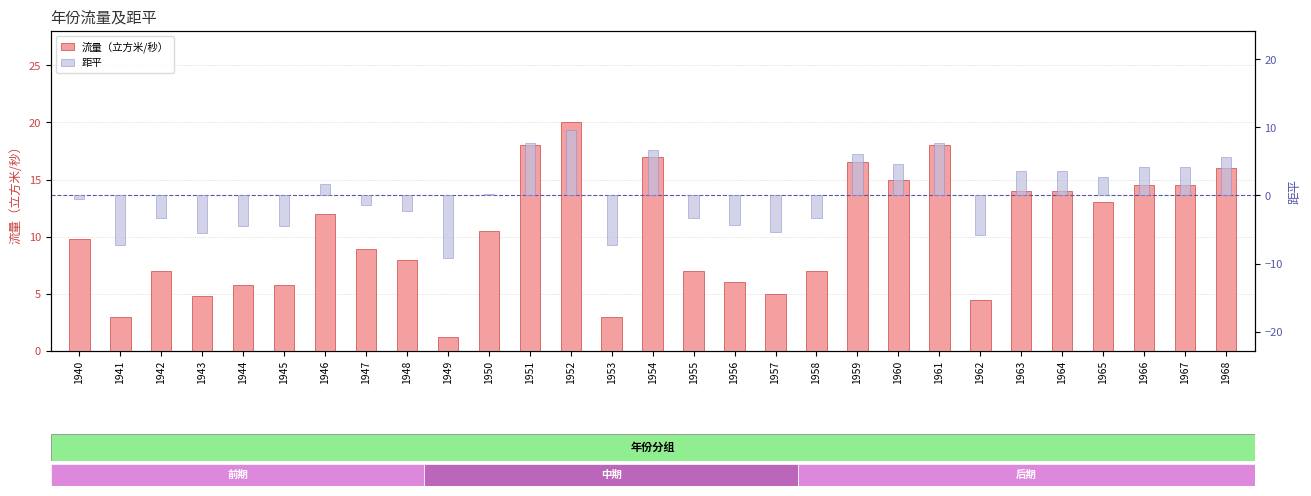

At which label is 距平 closest to 0?

1950